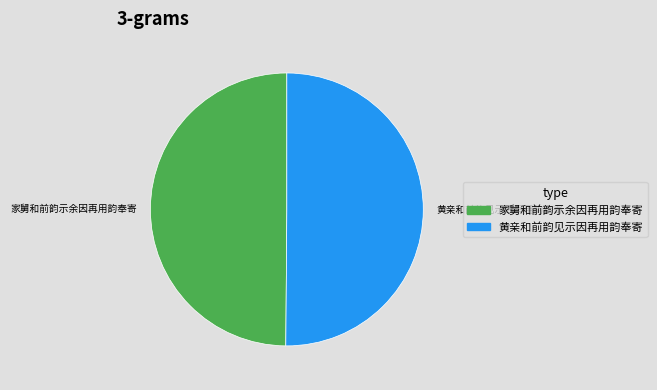

Do 黄亲和前韵见示因再用韵奉寄 and 家舅和前韵示余因再用韵奉寄 together represent more than half of the pie?

Yes